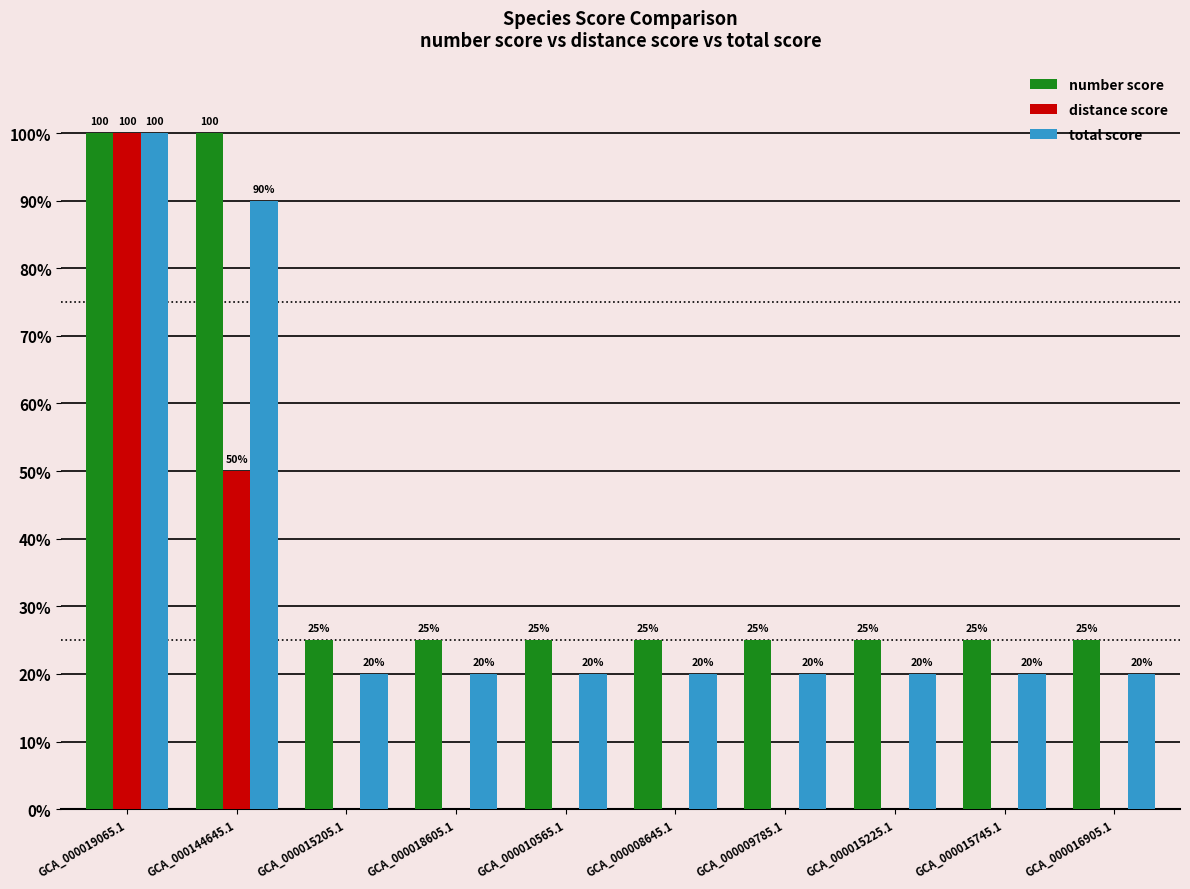

Reading left to right, transcribe all the data shown in this chart.

number score: 100	100	25	25	25	25	25	25	25	25
distance score: 100	50	0	0	0	0	0	0	0	0
total score: 100	90	20	20	20	20	20	20	20	20